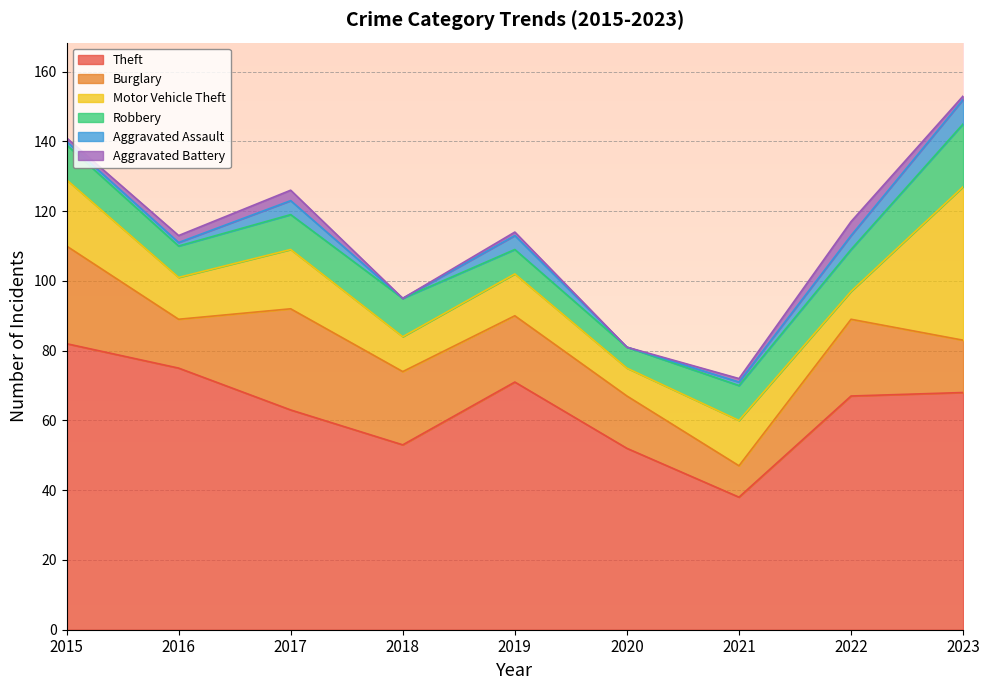

True or false: Aggravated Assault has more than 1 points higher than both neighbors.

True